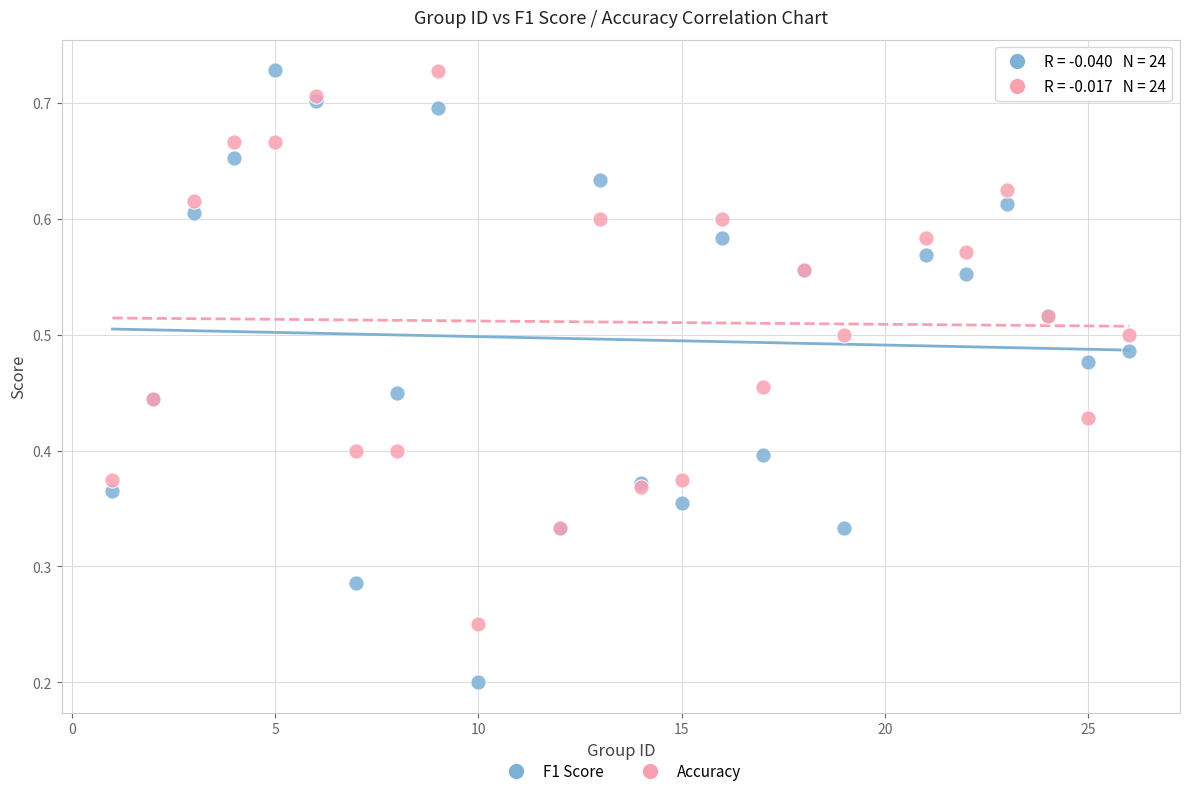

What are all the series names shown in the legend?

F1 Score, Accuracy